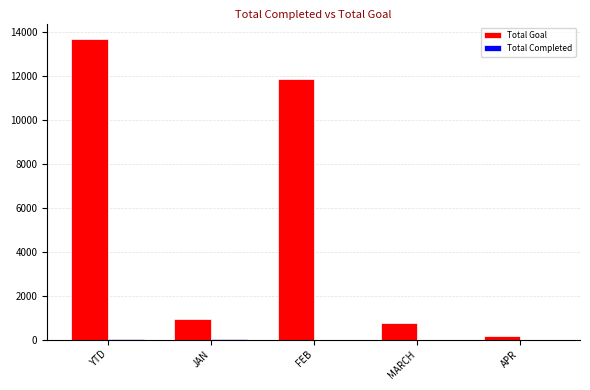

At which label is Total Goal closest to 6940?

FEB